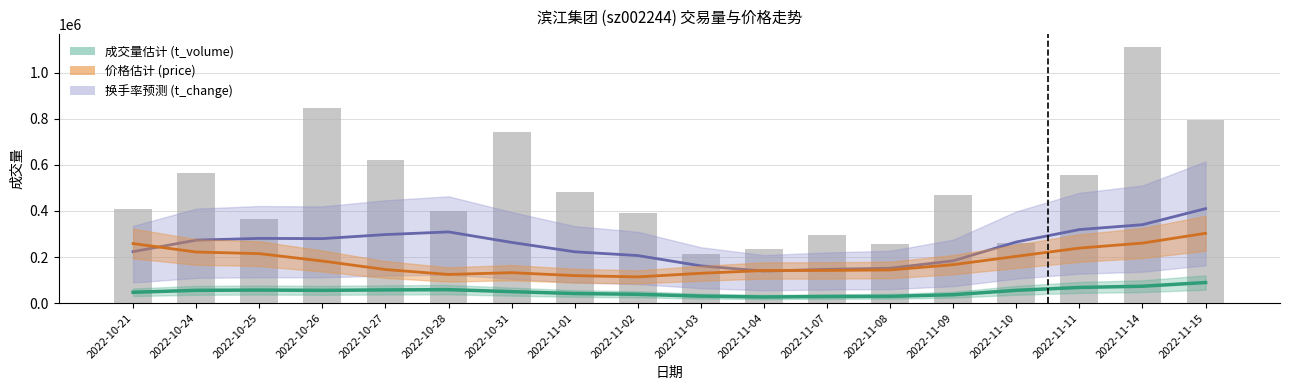

How many data points are less than 469382?

9